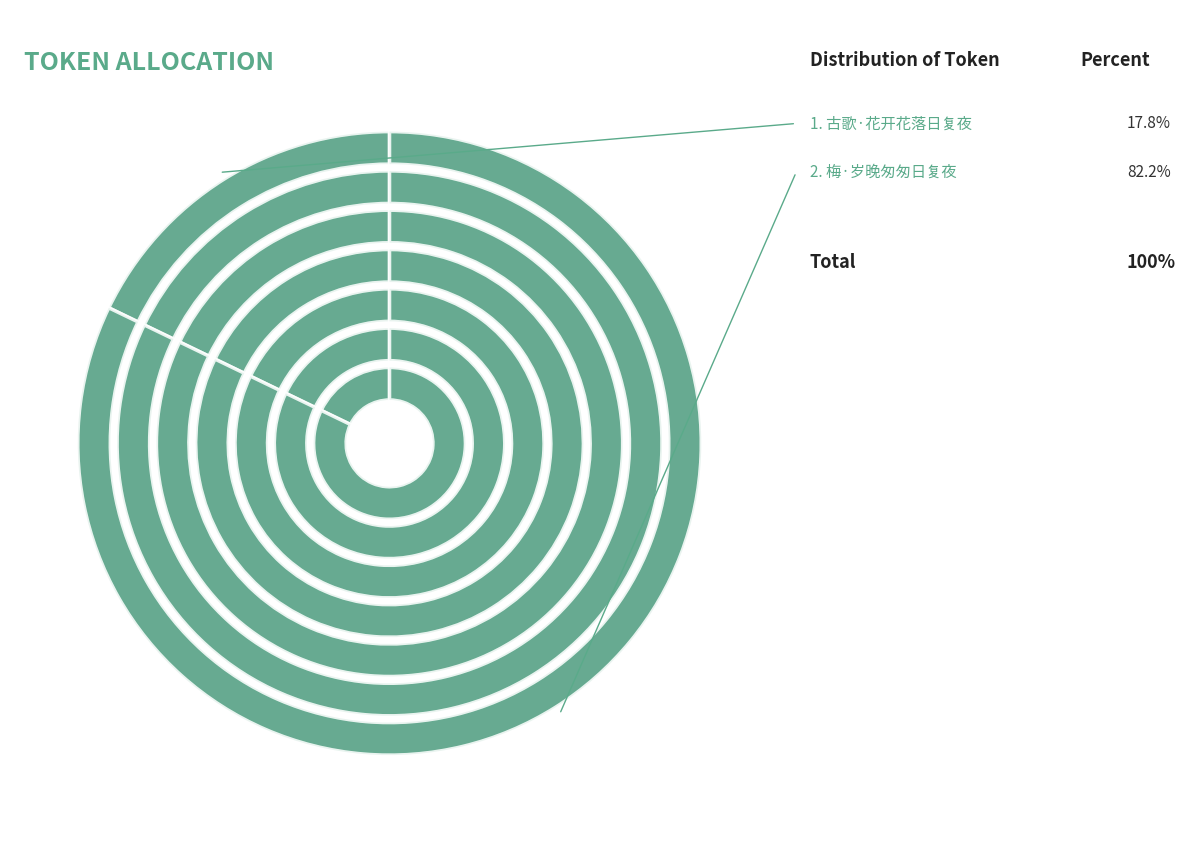

Approximately how many times larger is the value at 古歌·花开花落日复夜 compared to 梅·岁晚匆匆日复夜?

0.2